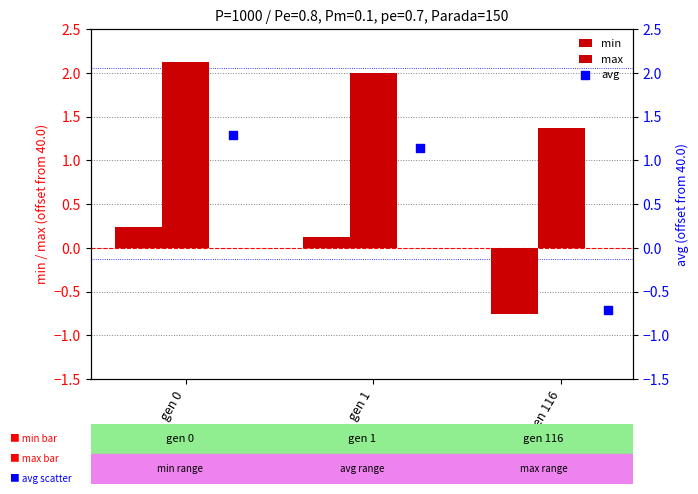

Is the value of avg at gen 0 greater than the value of max at gen 116?

No